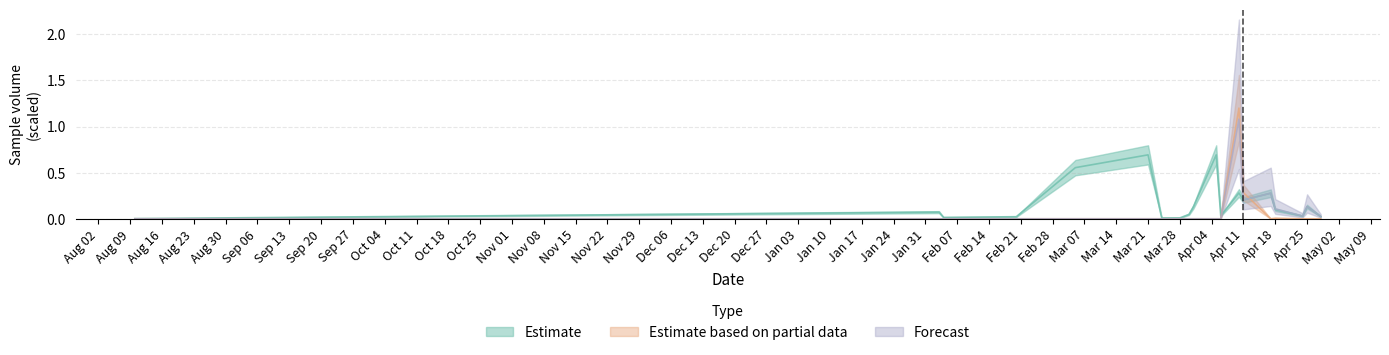

List the series in order of their overall mean, lowest first.

Estimate based on partial data, Forecast, Estimate